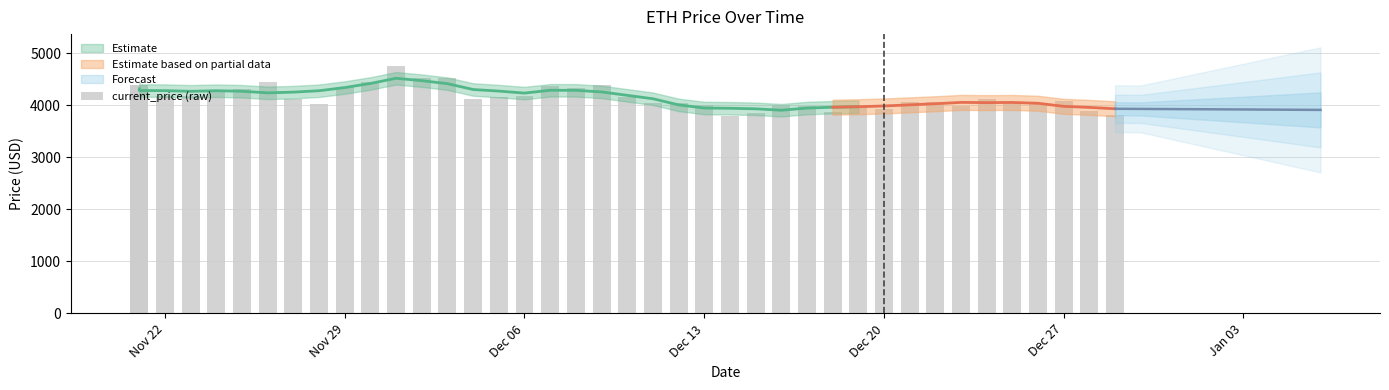

What is the difference between the second highest and minimum values?

730.3